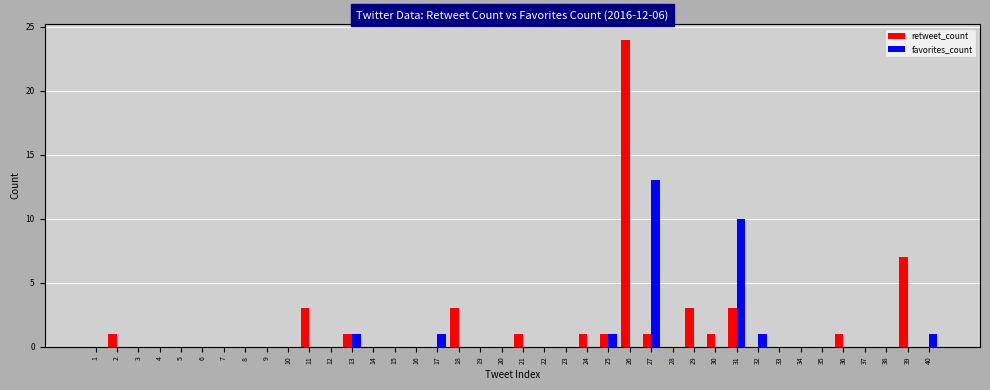

How many groups of bars are there?

40